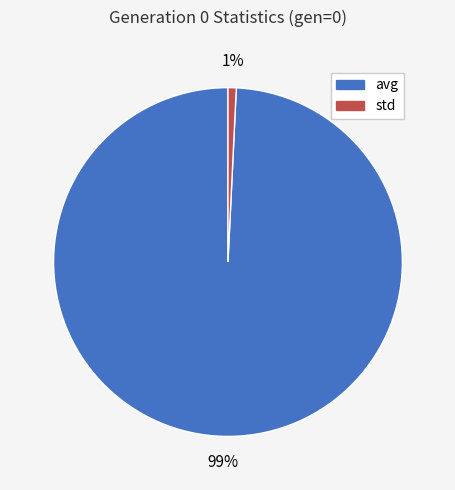

The std slice represents 1% of the pie. True or false?

True